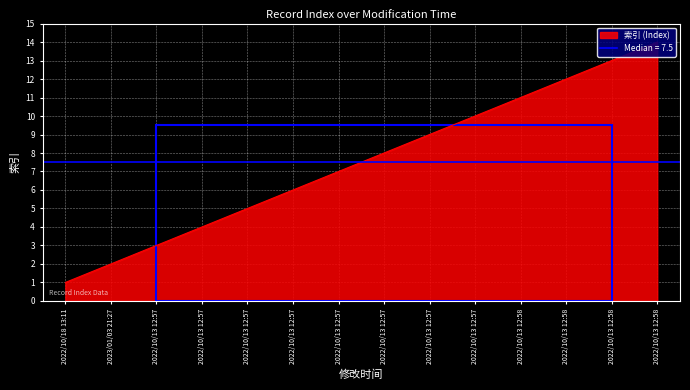

Between 2022/10/18 13:11 and 2022/10/13 12:57, which is larger?

2022/10/13 12:57